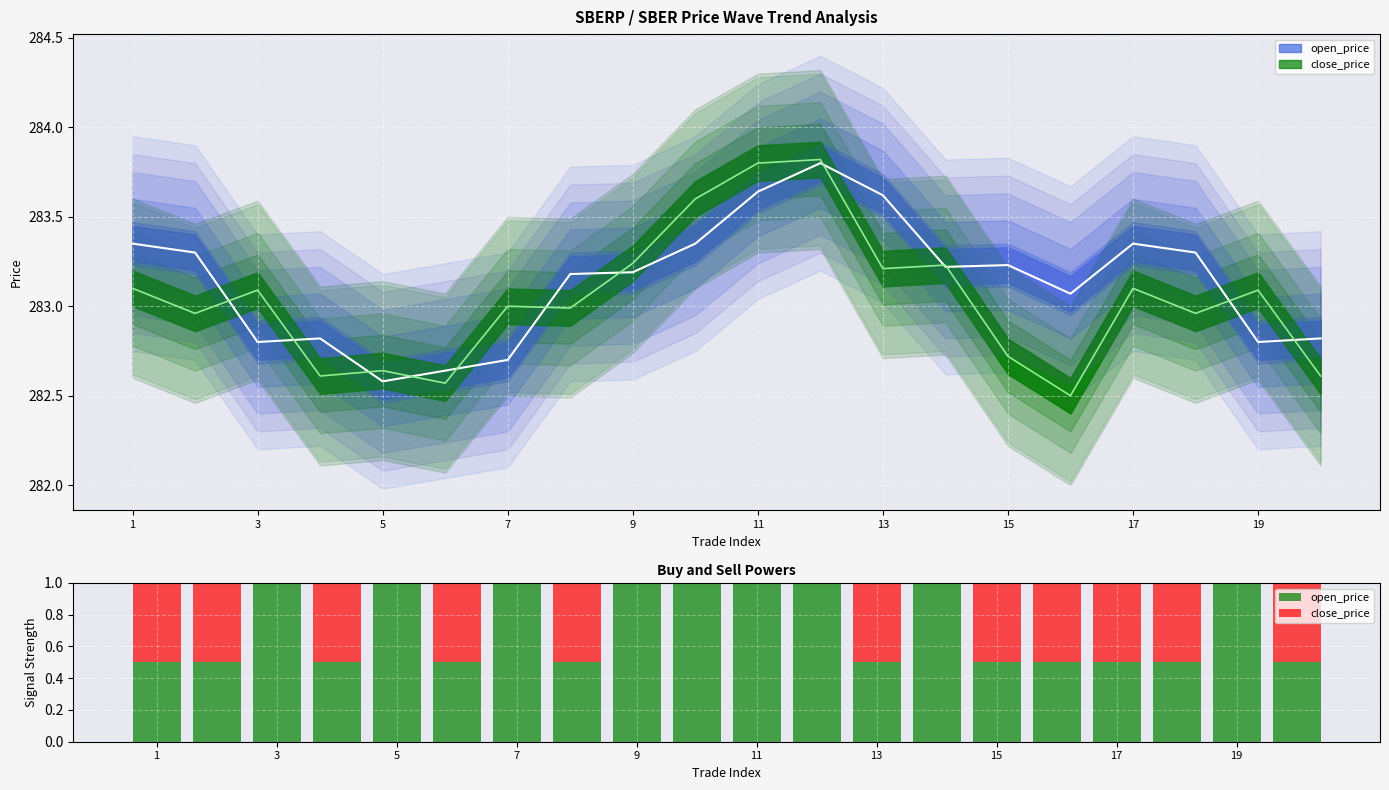

Does the chart contain any negative values?

No